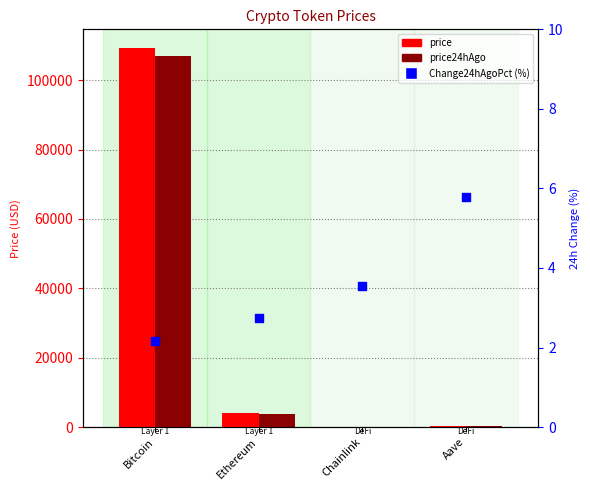

At which category is the sum across all series the highest?

Bitcoin